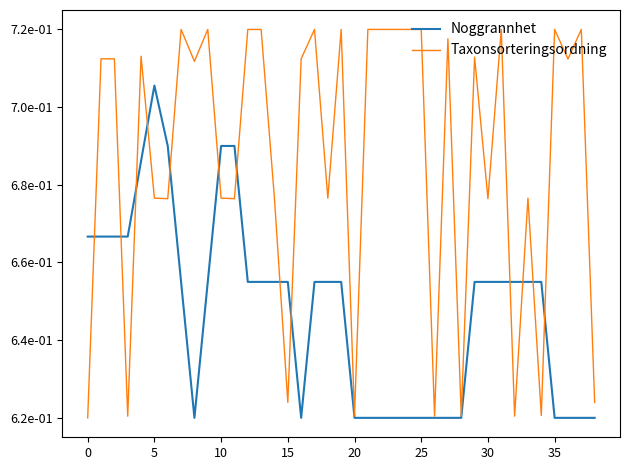

Count the Taxonsorteringsordning values in the range 0 to 1.

39